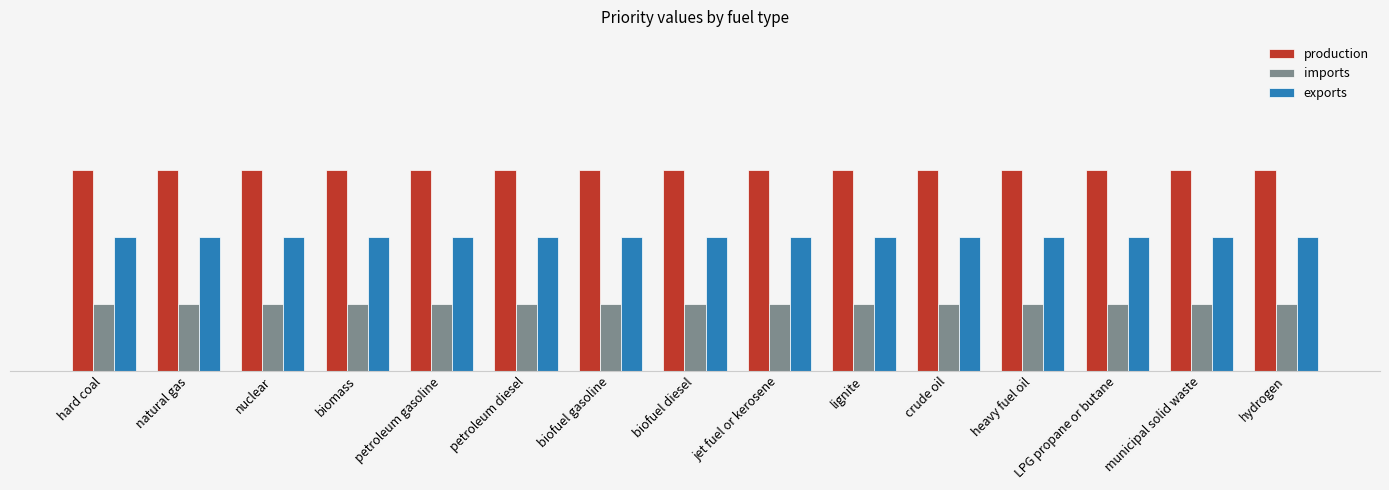

Does the chart contain any negative values?

No